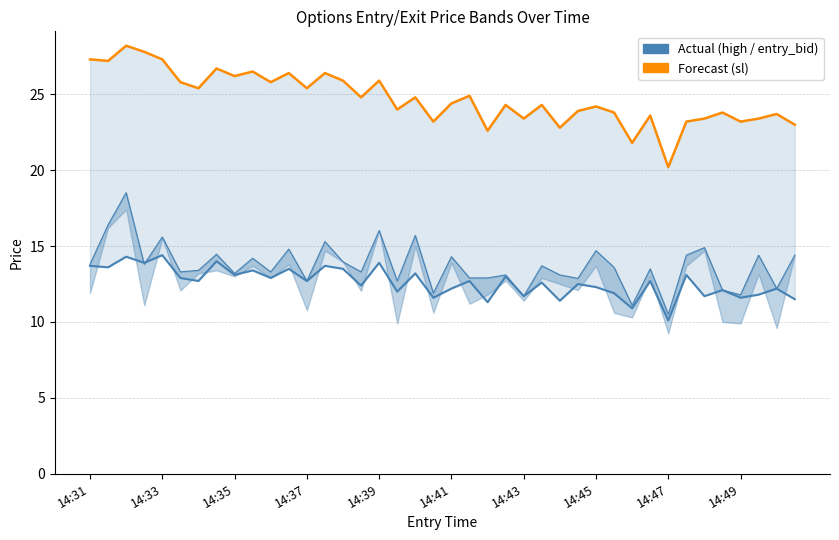

True or false: sl (stop-loss) and entry_bid cross at least once.

False